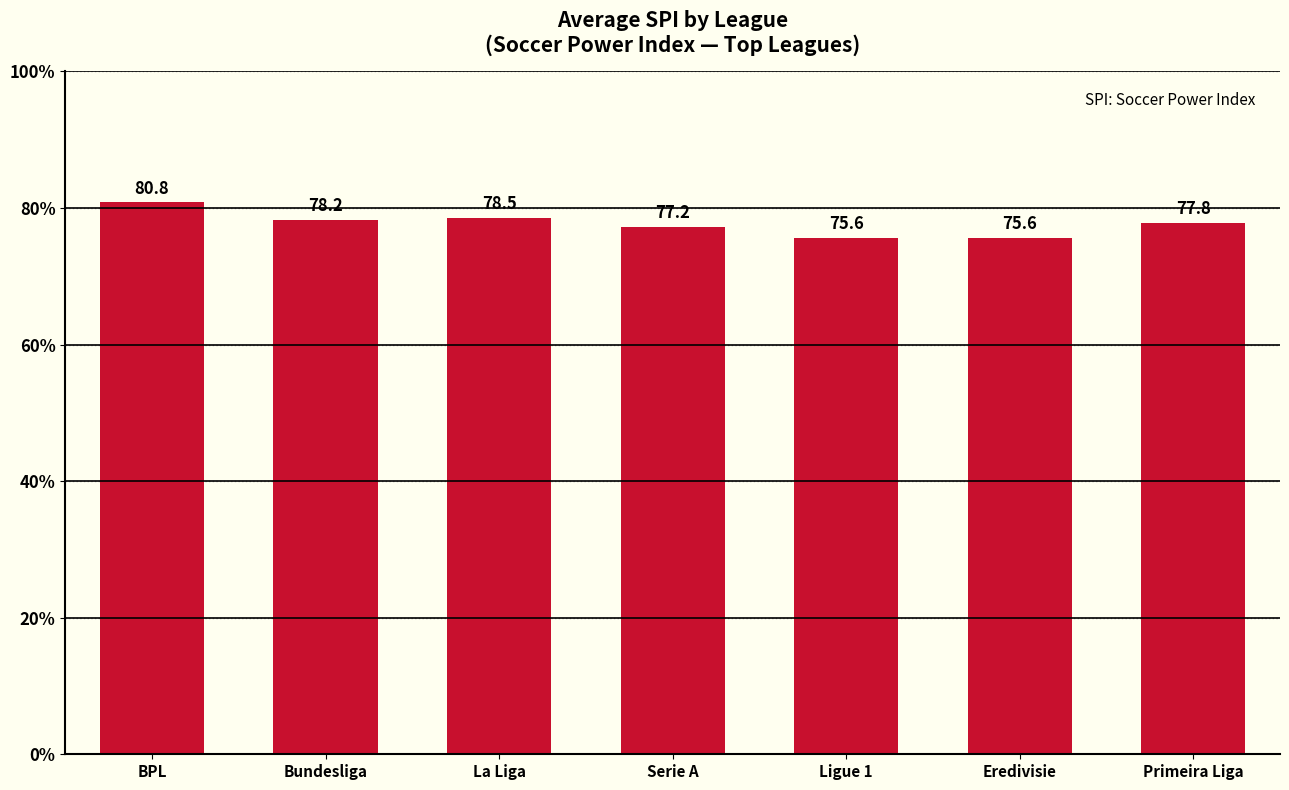

What is the average value?

77.7